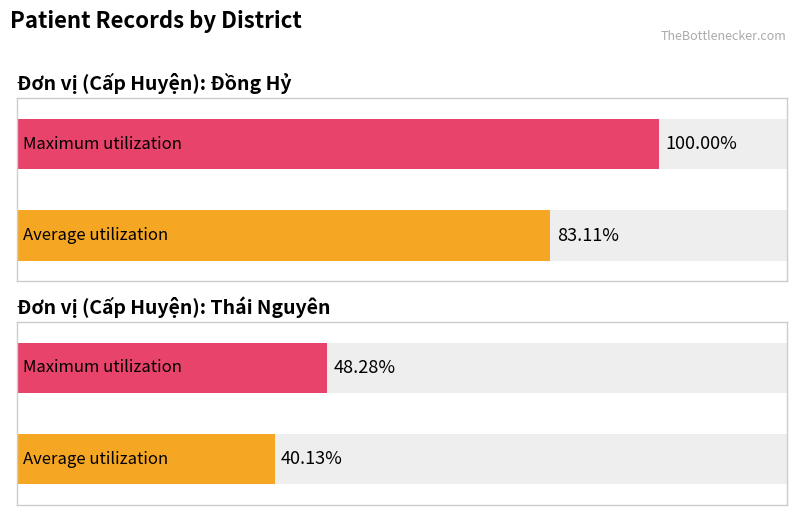

What is the spread (max minus min) of values at Thái Nguyên?

8.1